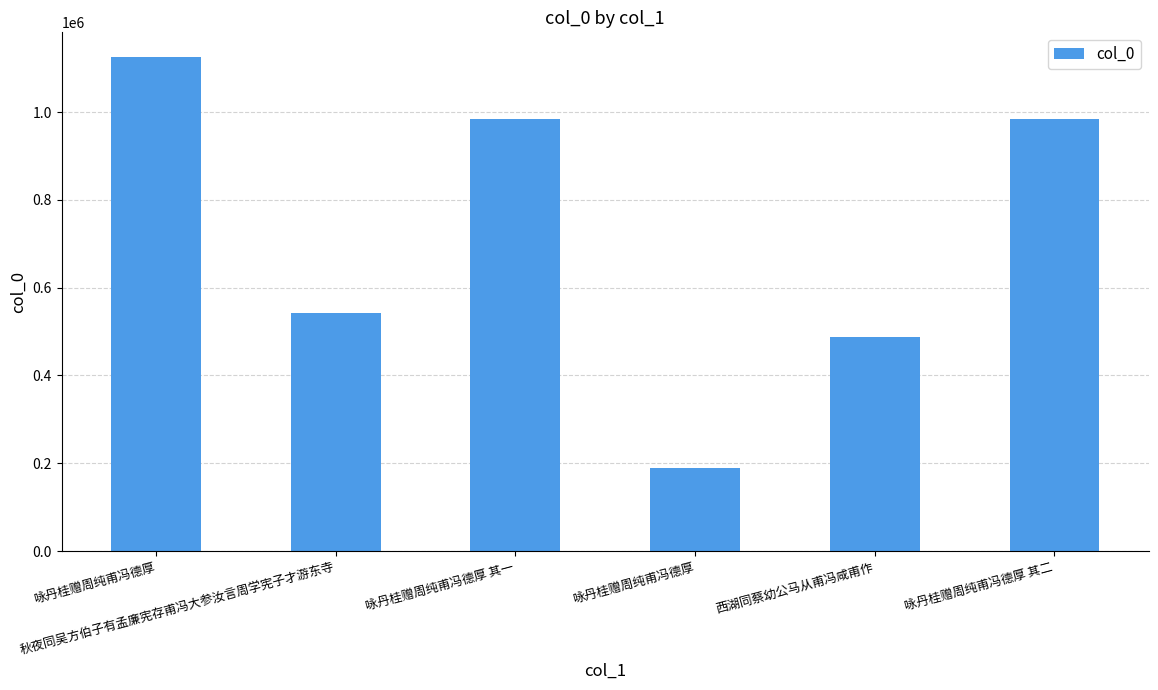

Which has a higher value, 西湖同蔡幼公马从甫冯咸甫作 or 咏丹桂赠周纯甫冯德厚?

西湖同蔡幼公马从甫冯咸甫作